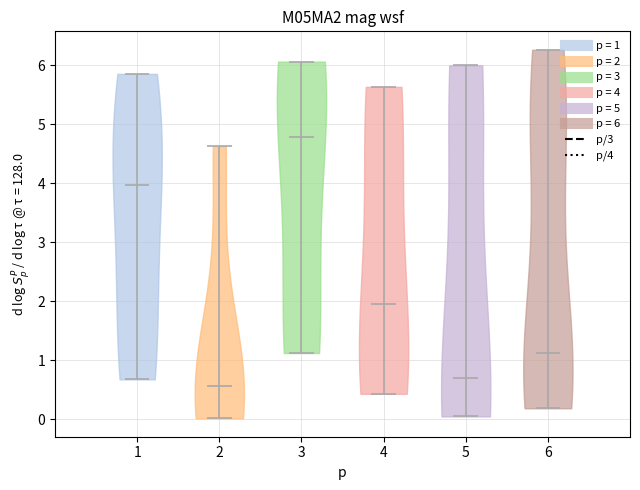

Reading left to right, read every violin against the y-axis: where its median line is, and the lowest and highest points it reaches. The values are not printed on the chart, so give them approximately, as read against the axis.

1: median line 4.0, lowest point 0.7, highest point 5.9
2: median line 0.6, lowest point 0.0, highest point 4.6
3: median line 4.8, lowest point 1.1, highest point 6.1
4: median line 1.9, lowest point 0.4, highest point 5.6
5: median line 0.7, lowest point 0.1, highest point 6.0
6: median line 1.1, lowest point 0.2, highest point 6.3